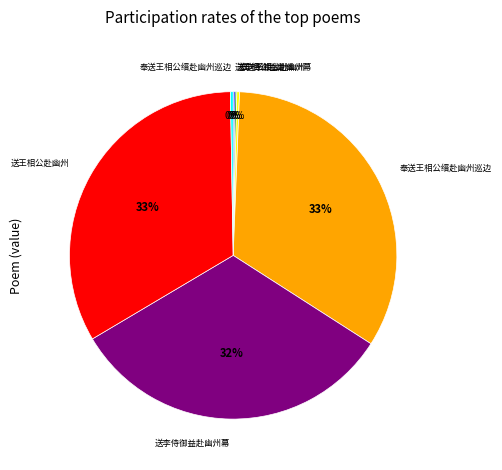

Is there any slice that represents more than half of the pie?

No